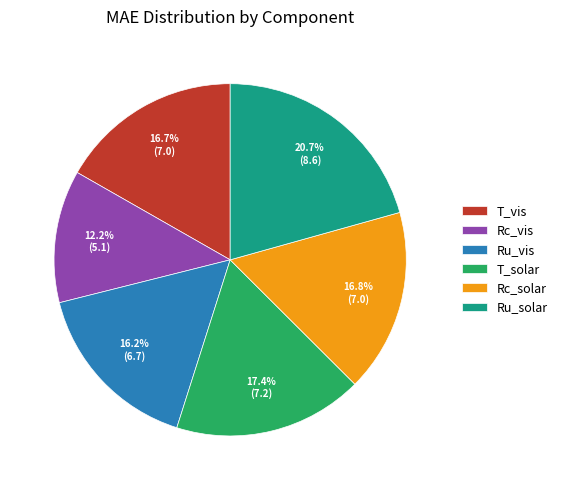

Which category has the smallest portion of the pie?

Rc_vis